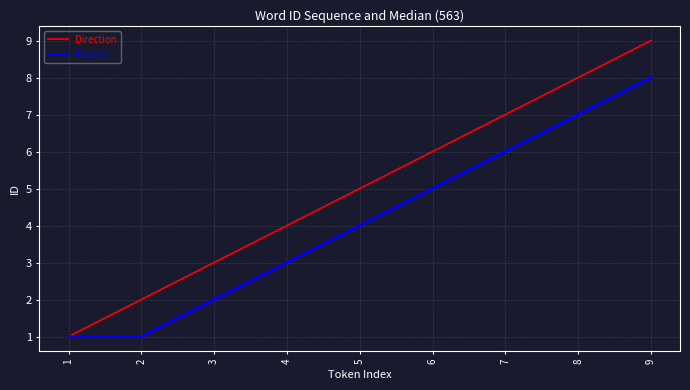

Rank the series at 6 from highest to lowest value.

Direction, Median